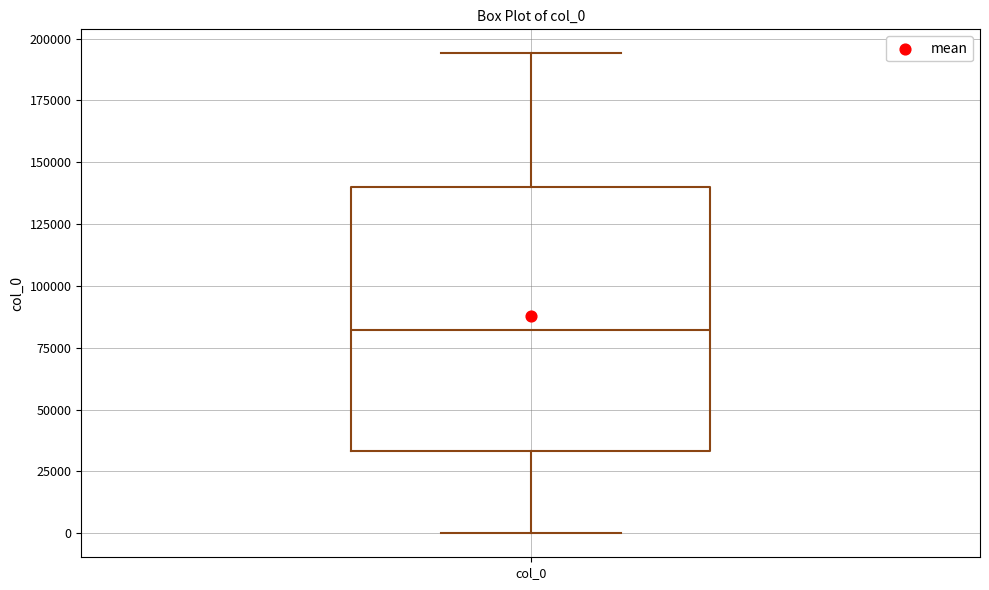

Read this box plot against the y-axis: the position of the median line, the range covered by the box, and the ends of both whiskers. The values are not printed on the chart, so give them approximately, as read against the axis.

median 80000, box 35000 to 140000, whiskers 0 to 195000